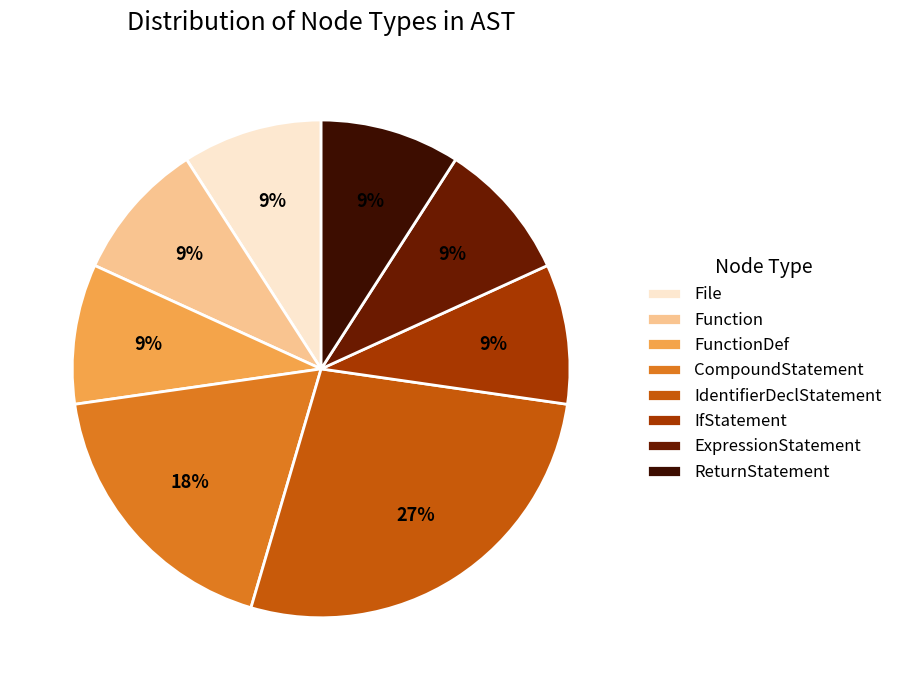

To the nearest percent, what is the difference between the IdentifierDeclStatement and CompoundStatement slice percentages?

9%